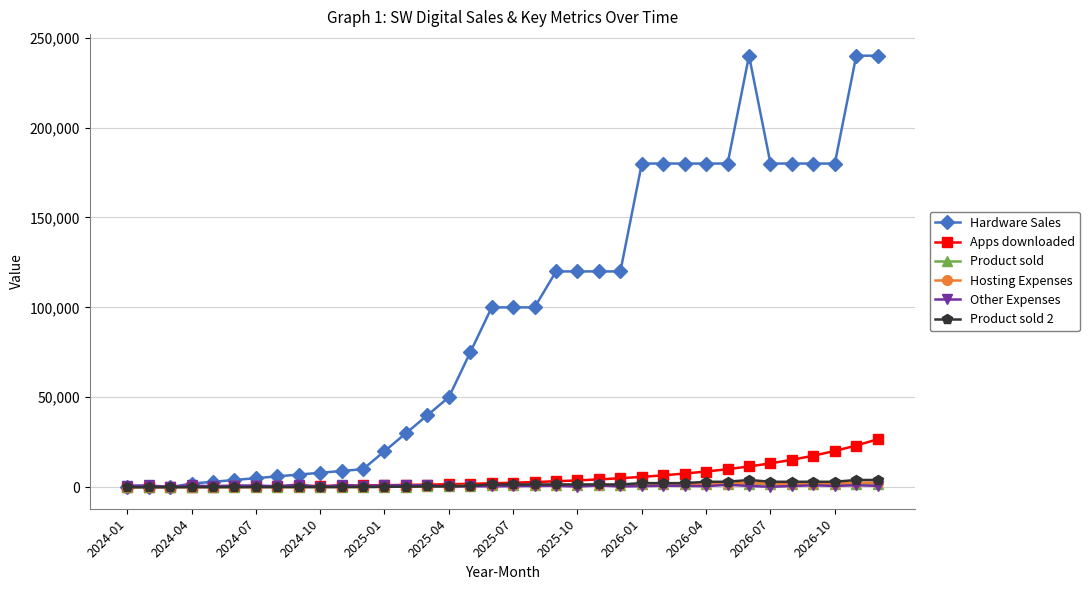

At how many categories does at least one series exceed 82808?

19